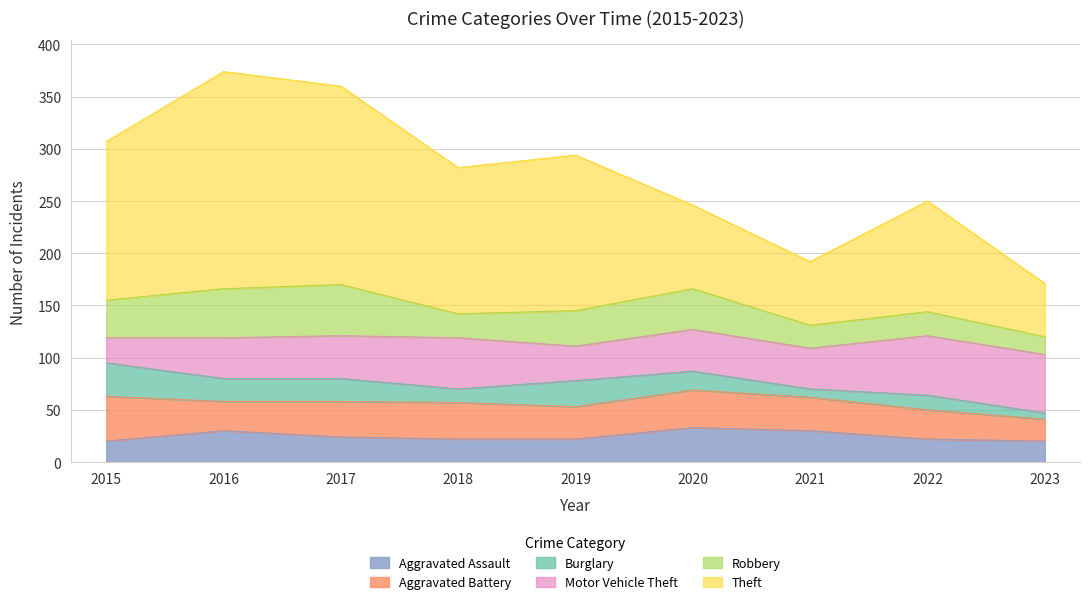

What is the difference between the Aggravated Assault values at 2022 and 2020?

11